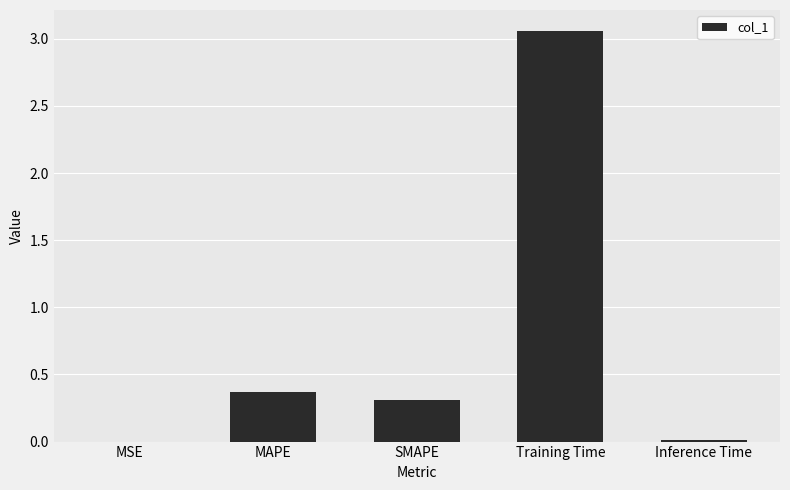

At which category does the chart reach its peak across all series?

Training Time